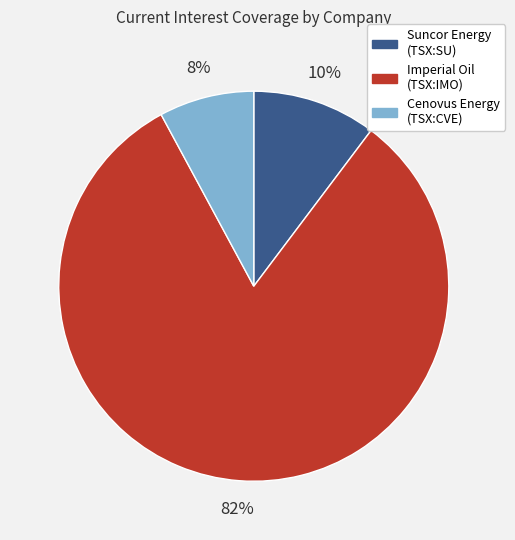

How many segments does this pie chart have?

3